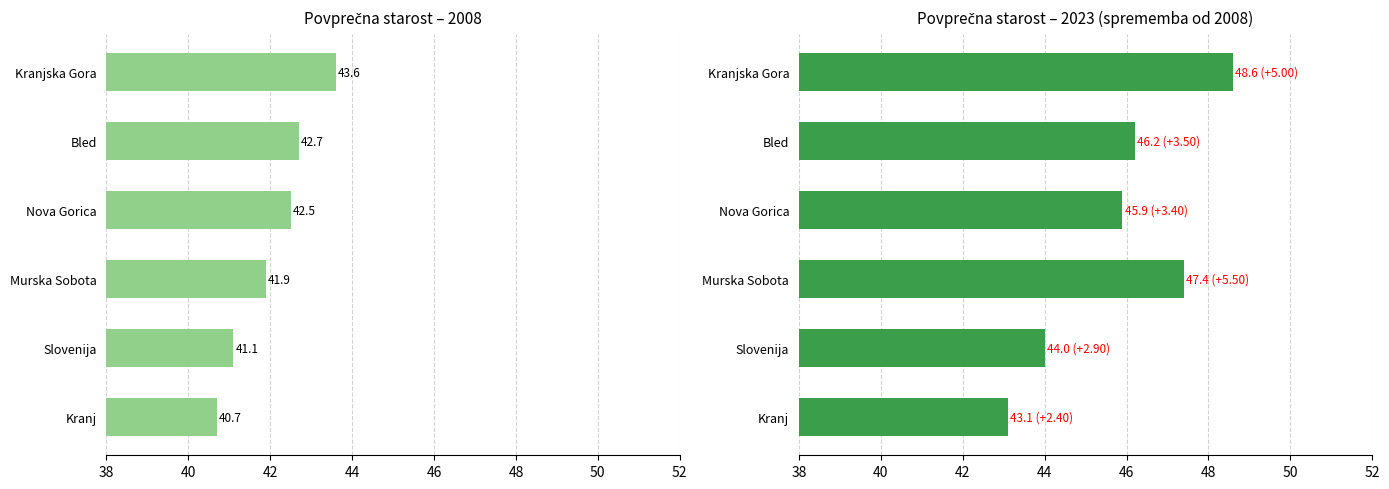

Does the chart contain any negative values?

No